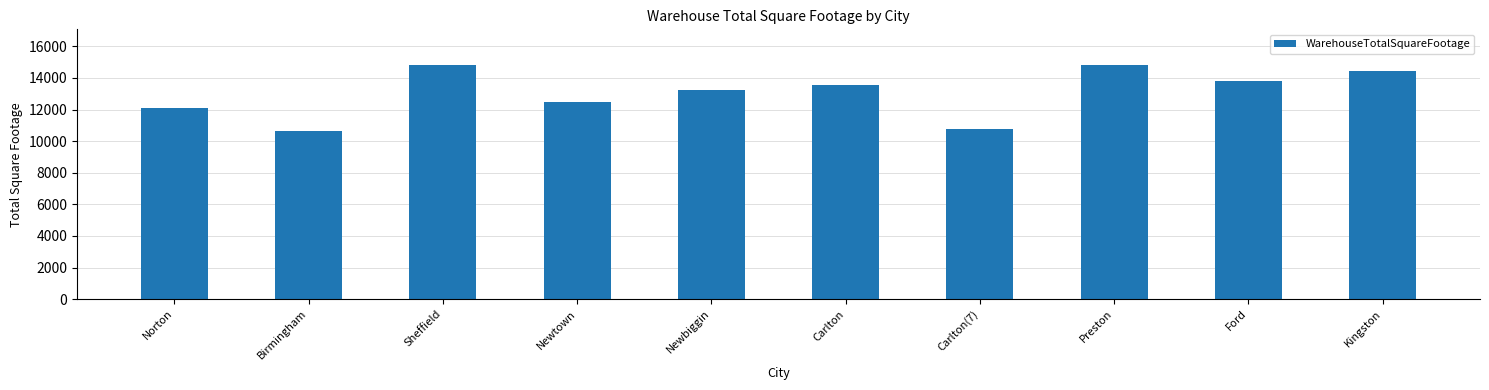

What is the sum of all values?

130730